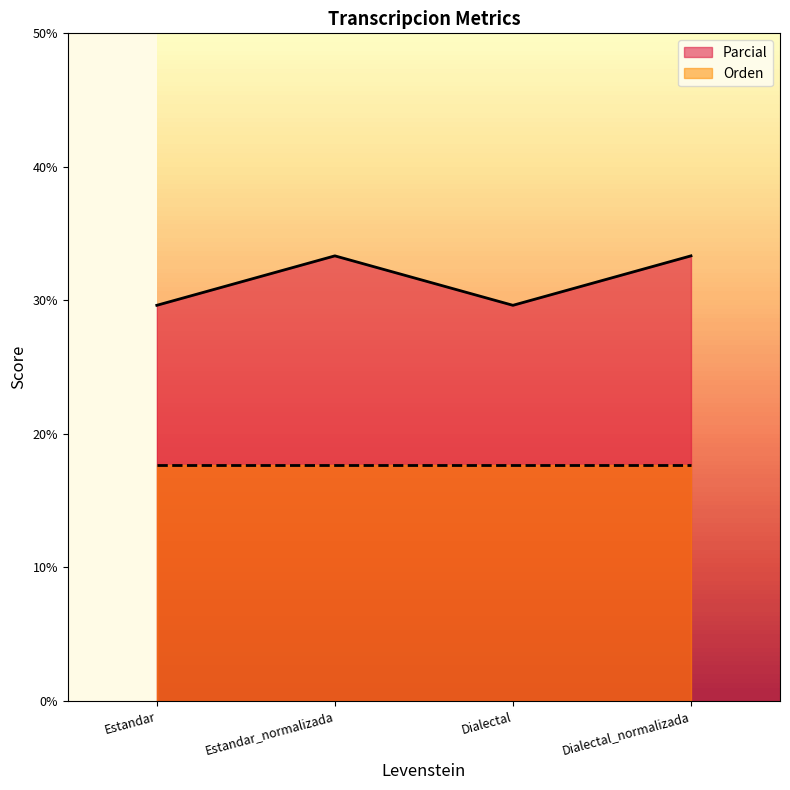

True or false: the data shows 45.1 at Estandar.

False